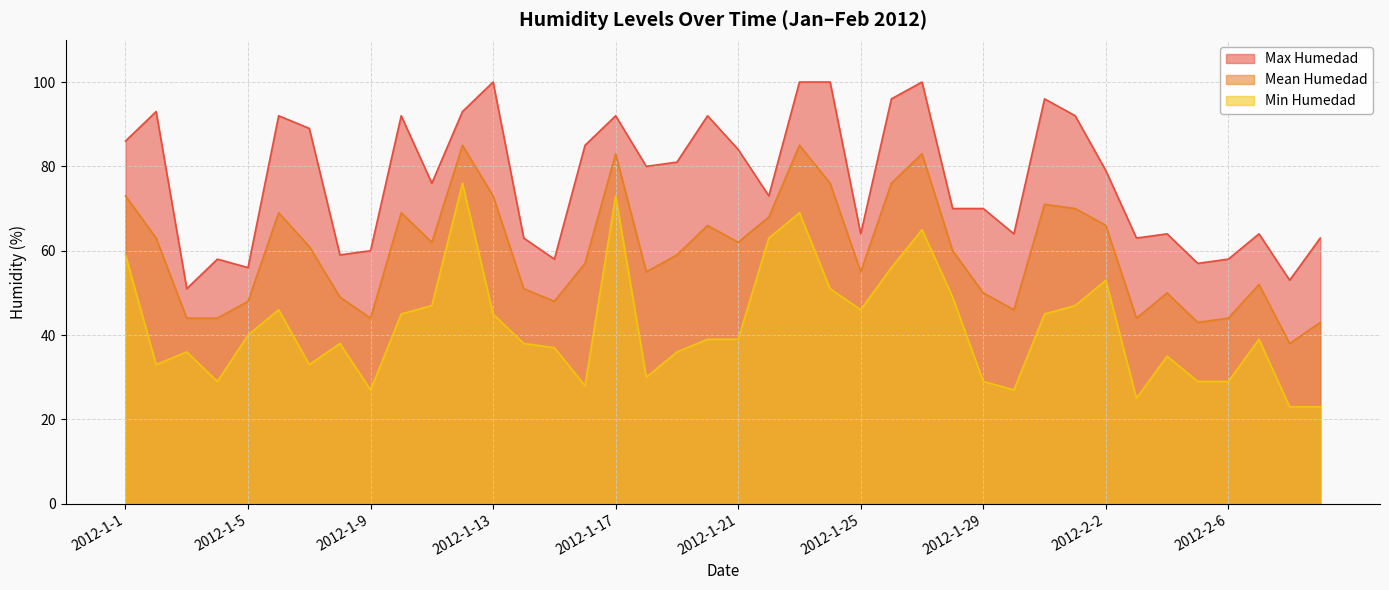

Rank the categories by Max Humedad value from lowest to highest.

2012-1-3, 2012-2-8, 2012-1-5, 2012-2-5, 2012-1-4, 2012-1-15, 2012-2-6, 2012-1-8, 2012-1-9, 2012-1-14, 2012-2-3, 2012-2-9, 2012-1-25, 2012-1-30, 2012-2-4, 2012-2-7, 2012-1-28, 2012-1-29, 2012-1-22, 2012-1-11, 2012-2-2, 2012-1-18, 2012-1-19, 2012-1-21, 2012-1-16, 2012-1-1, 2012-1-7, 2012-1-6, 2012-1-10, 2012-1-17, 2012-1-20, 2012-2-1, 2012-1-2, 2012-1-12, 2012-1-26, 2012-1-31, 2012-1-13, 2012-1-23, 2012-1-24, 2012-1-27